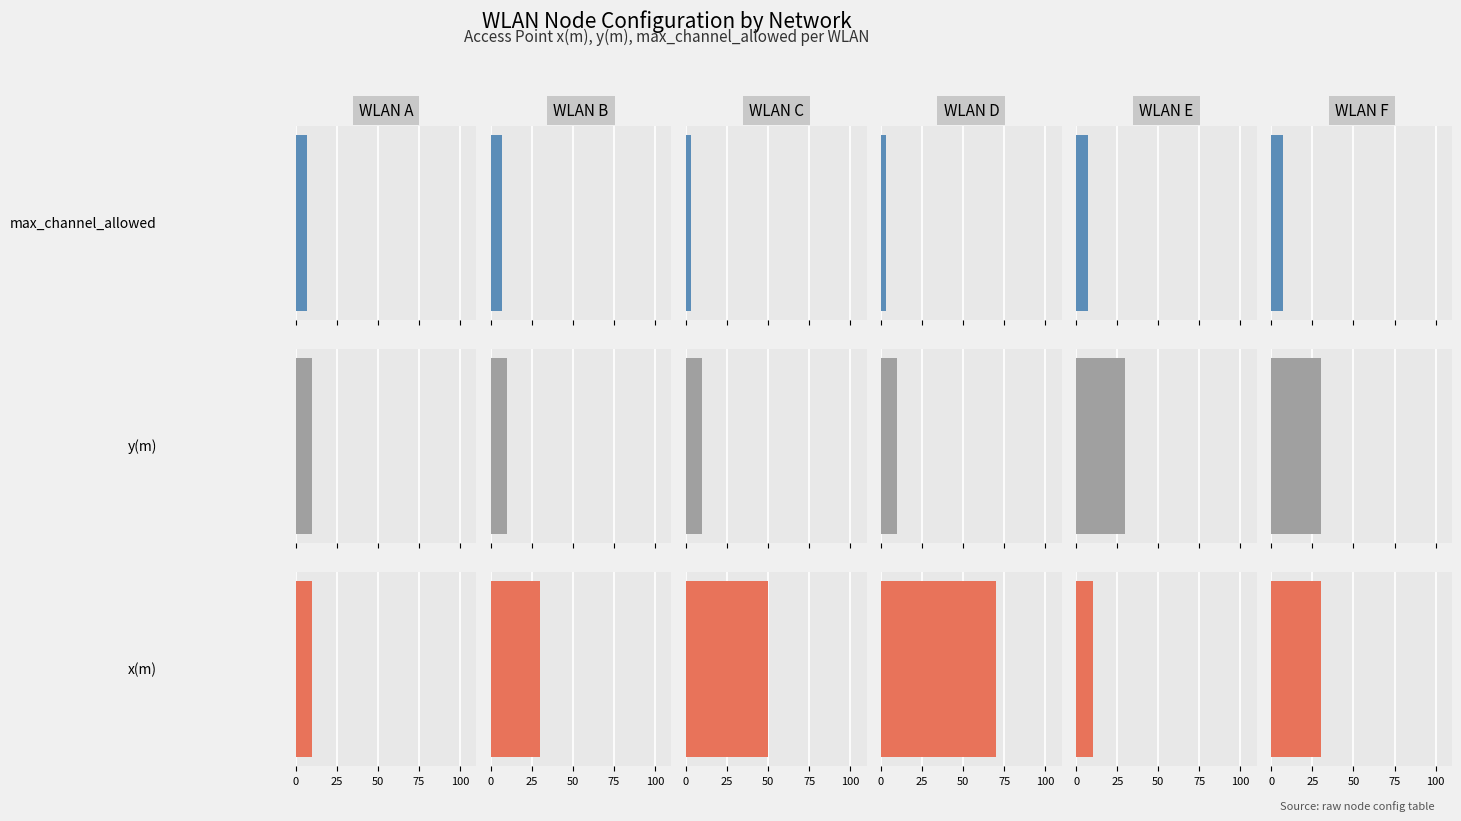

List the series in order of their overall mean, lowest first.

max_channel_allowed, y(m), x(m)